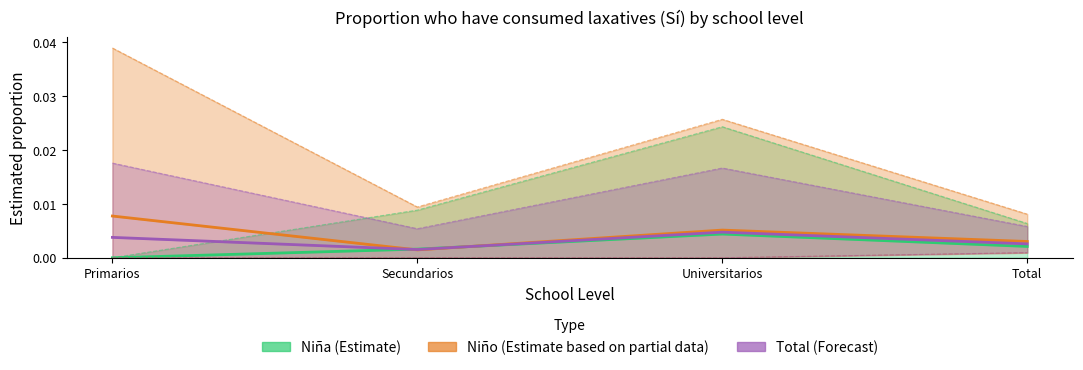

Which series ends up on top after the final intersection of Niña (Estimate) and Niño (Estimate based on partial data)?

Niño (Estimate based on partial data)